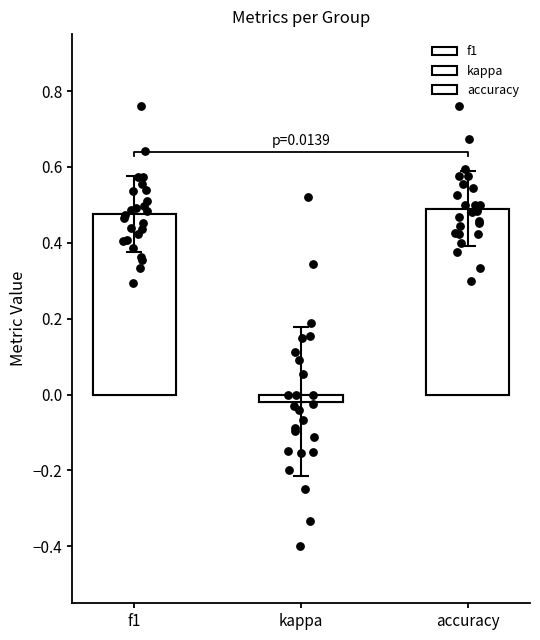

Which series has the largest total across all categories?

accuracy